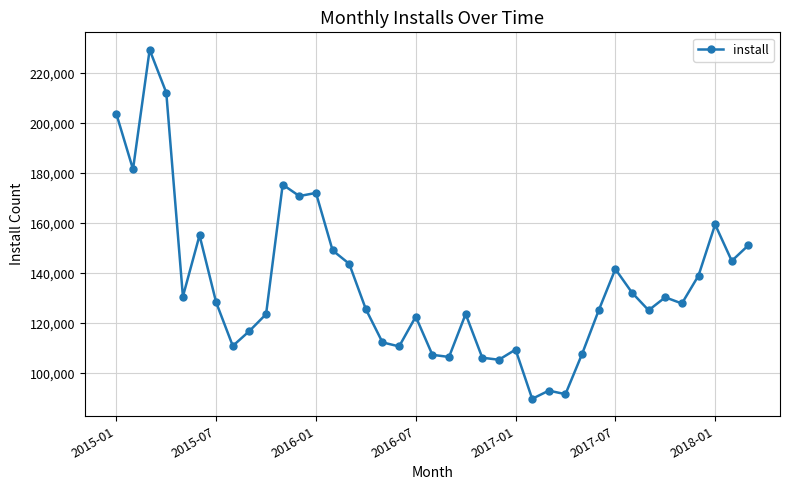

What is the difference between the maximum and minimum values?

139658